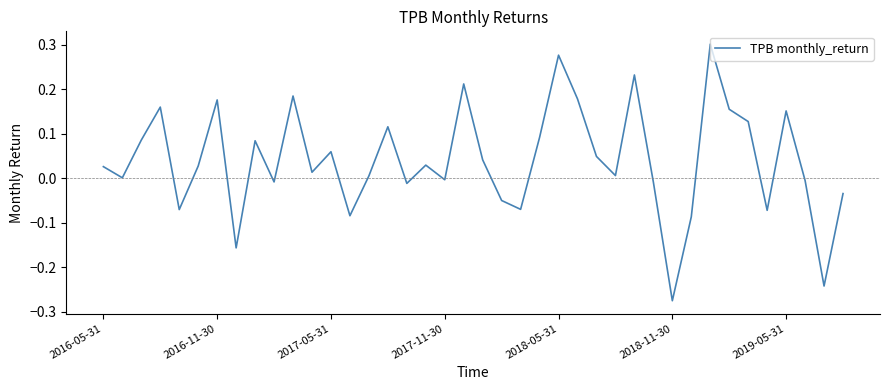

What is the difference between the maximum and minimum values?

0.6